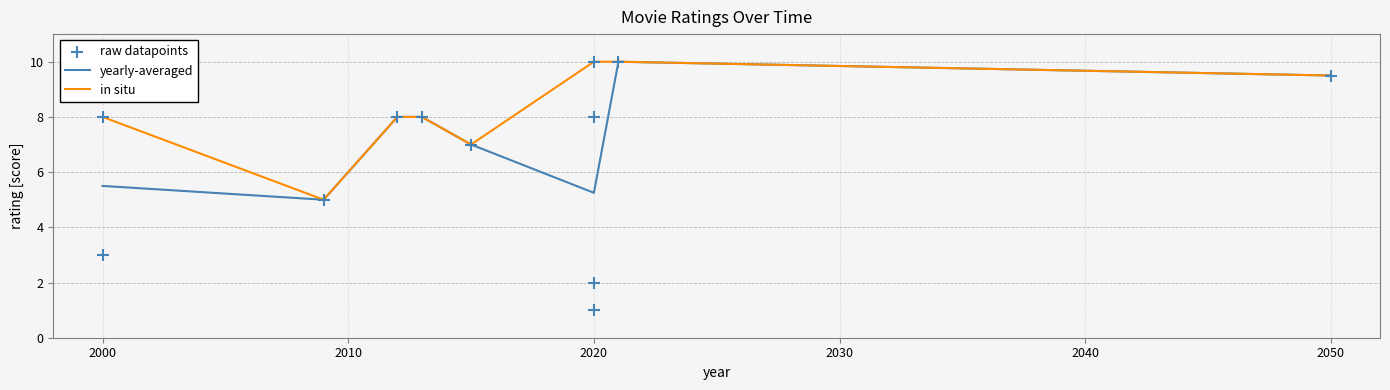

Approximately how many times larger is the value at 2020 compared to 2012?

0.1